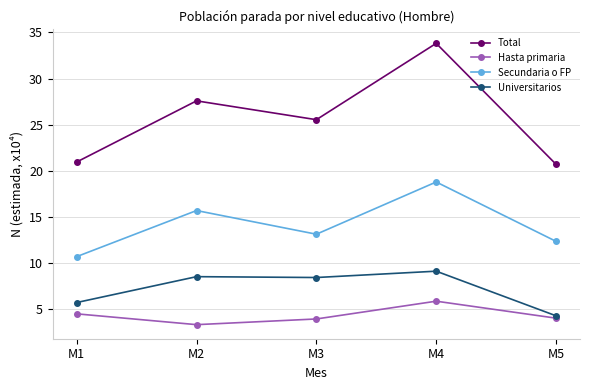

How many interior local peaks does the Hasta primaria series have?

1